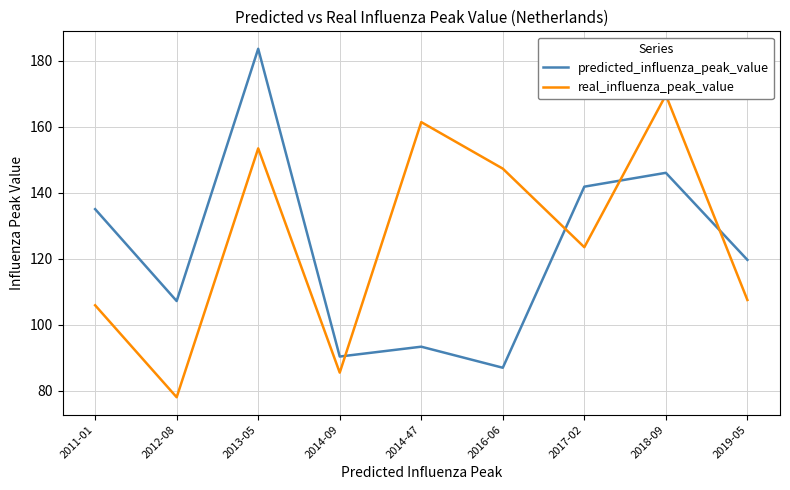

Which series ends up on top after the final intersection of real_influenza_peak_value and predicted_influenza_peak_value?

predicted_influenza_peak_value